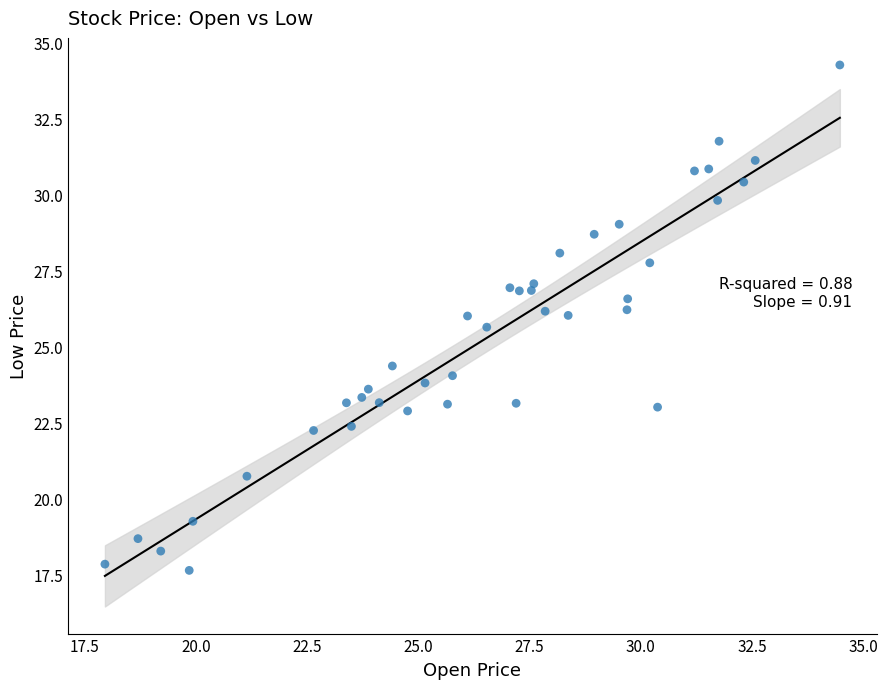

What is the range of Y values (max minus min)?

16.6